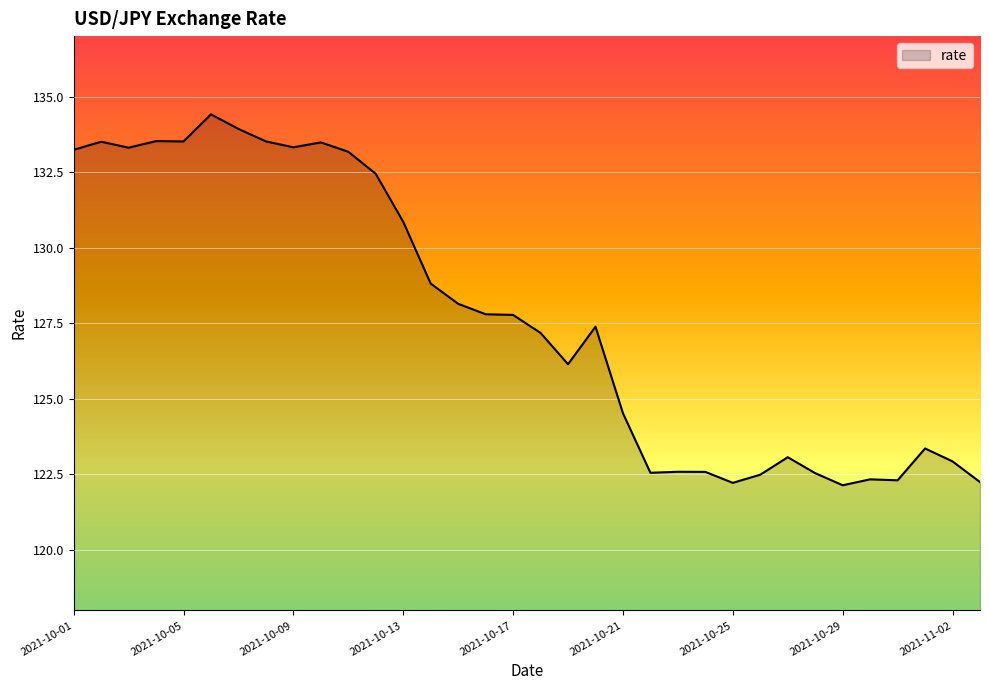

Does the chart display data point markers on the line(s)?

No